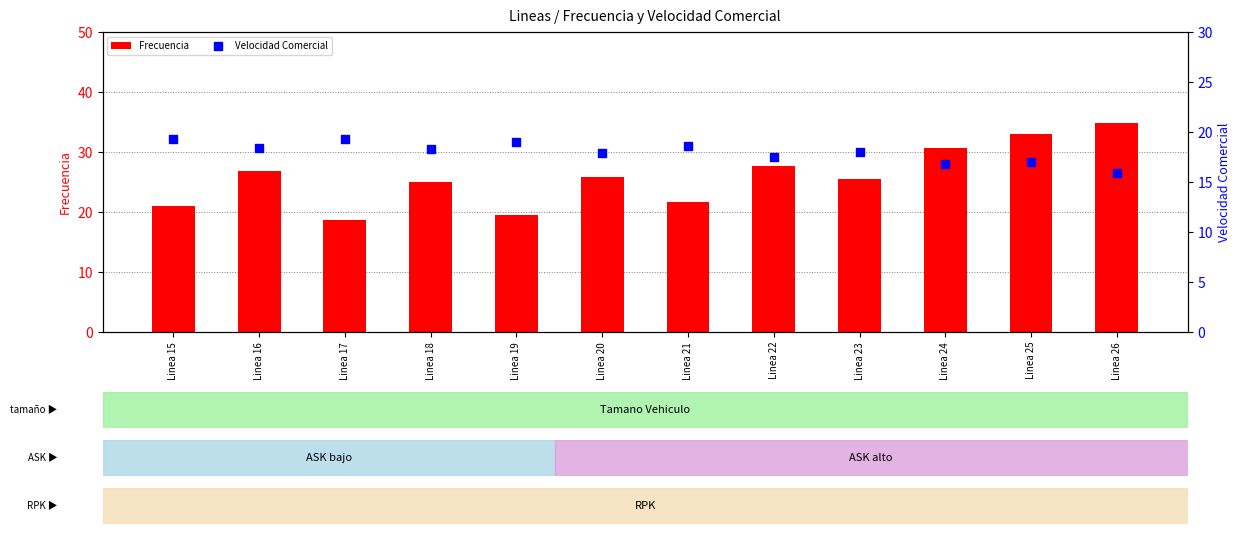

Which series has the widest spread of Y values?

Frecuencia